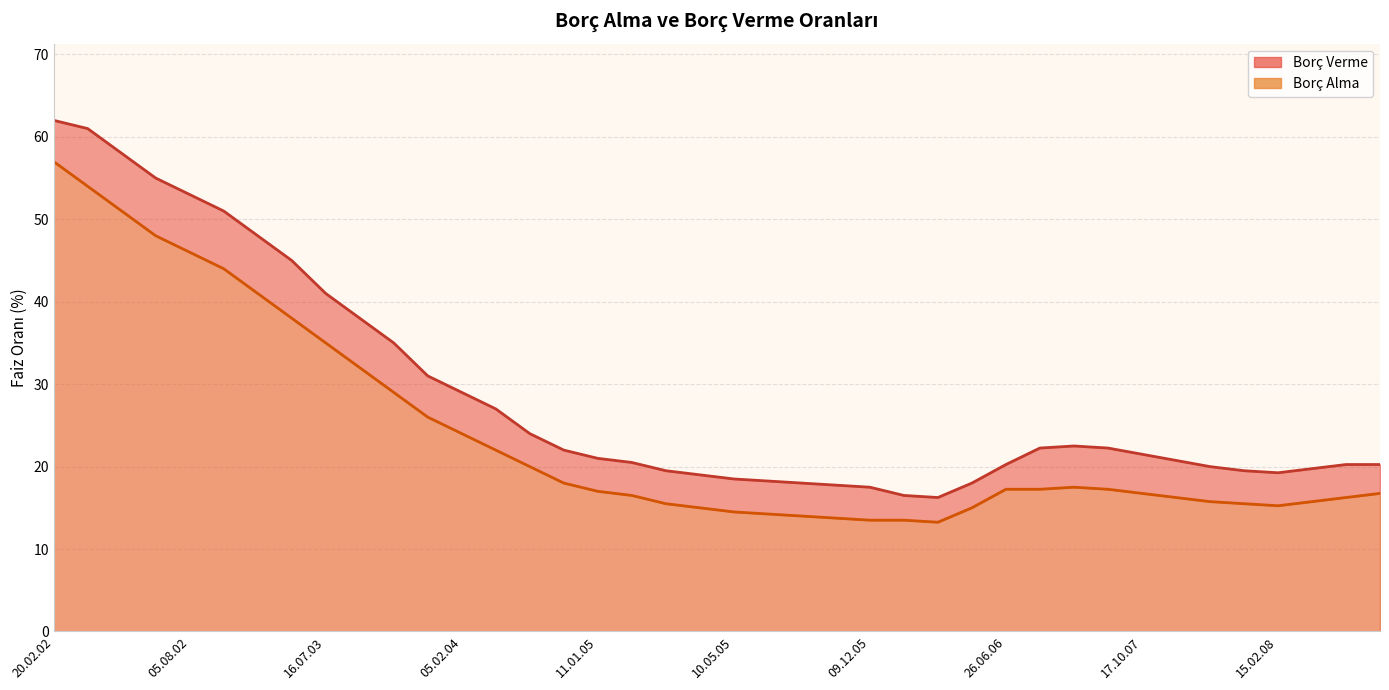

Which label corresponds to the smallest value in the chart?

28.04.06